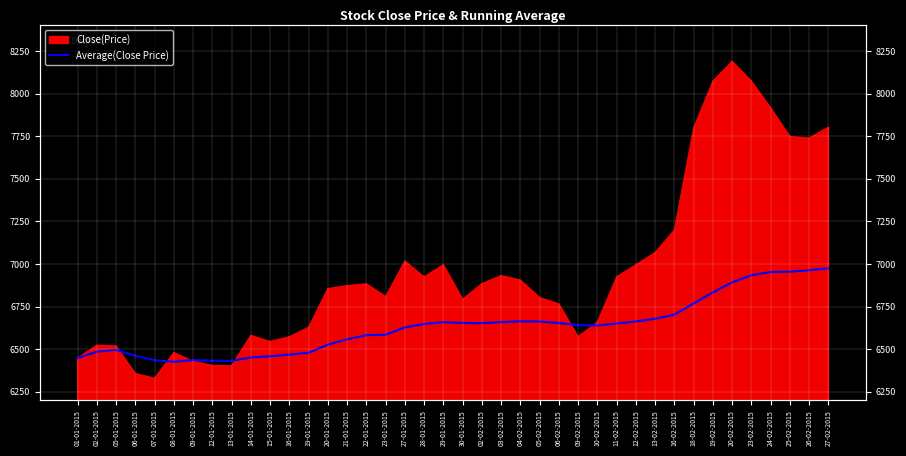

The value at 16-01-2015 is 9926.2. True or false?

False